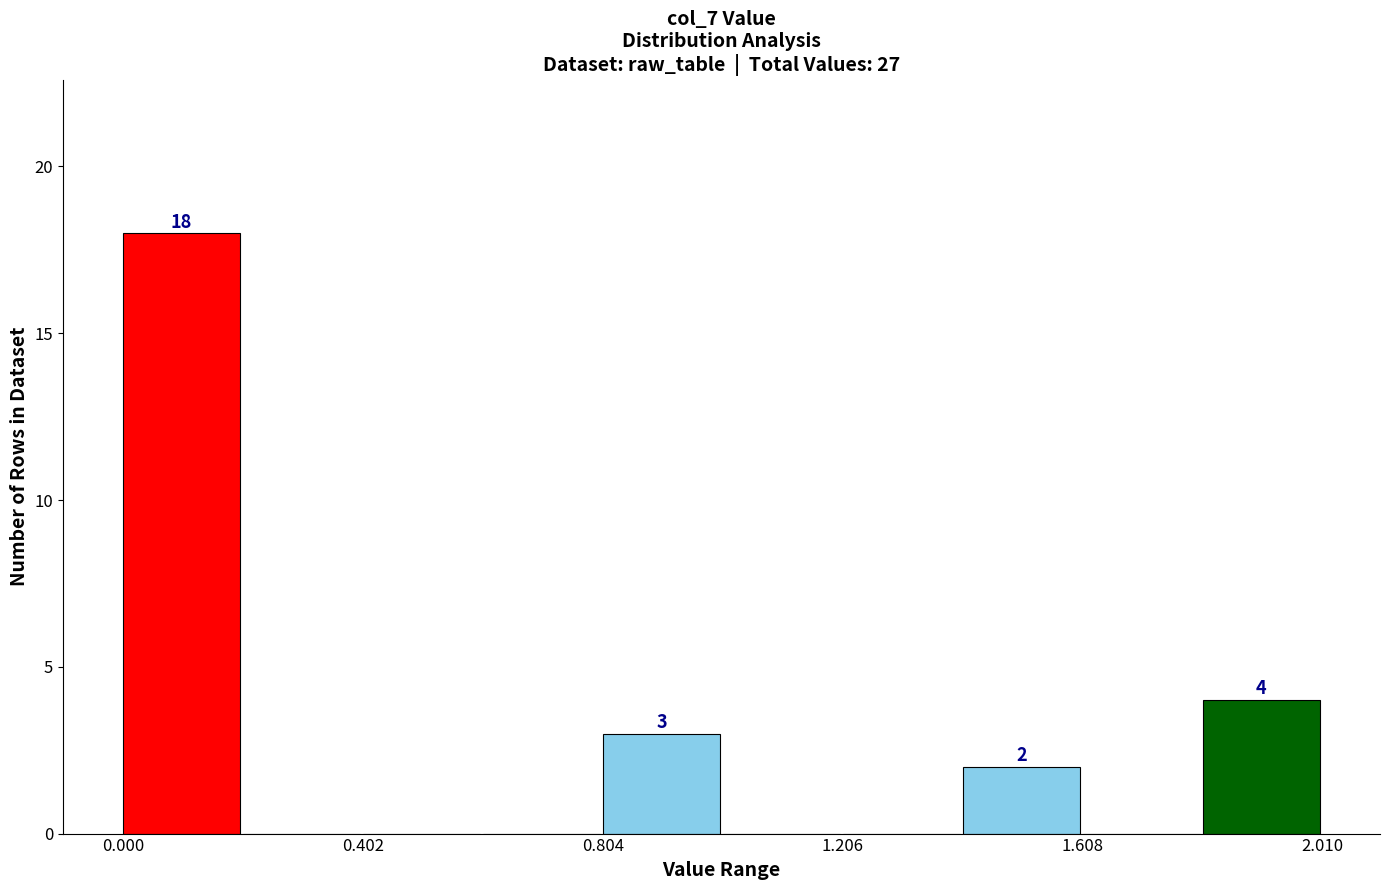

Over which range of the x-axis is the bar tallest?

0.0 to 0.2